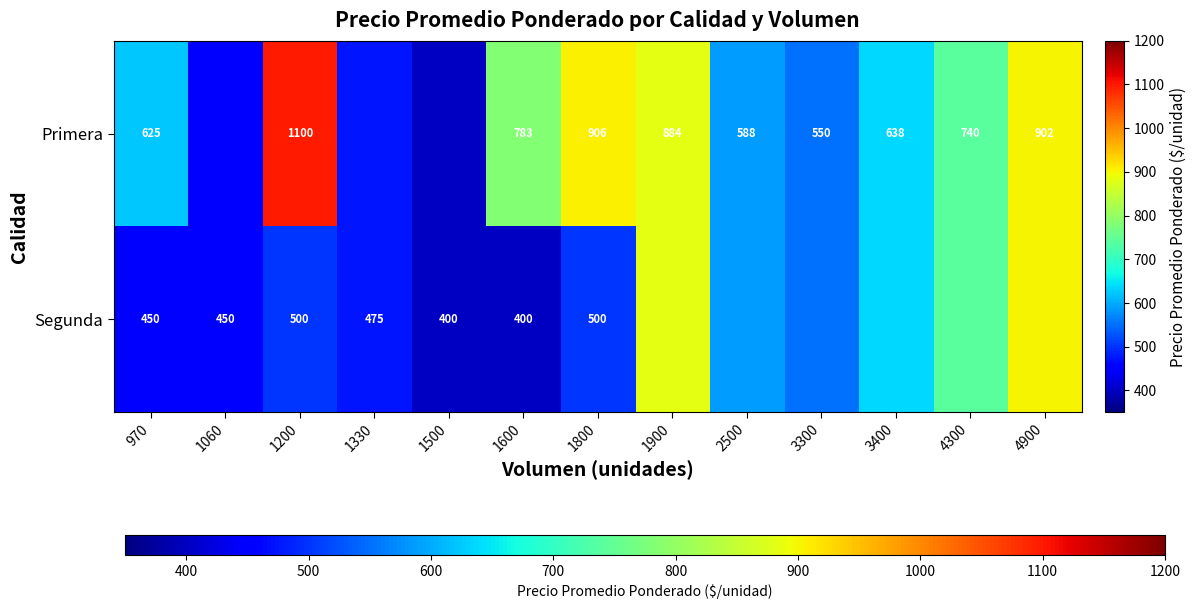

True or false: Primera has a value of 884.0 at 1900.

True